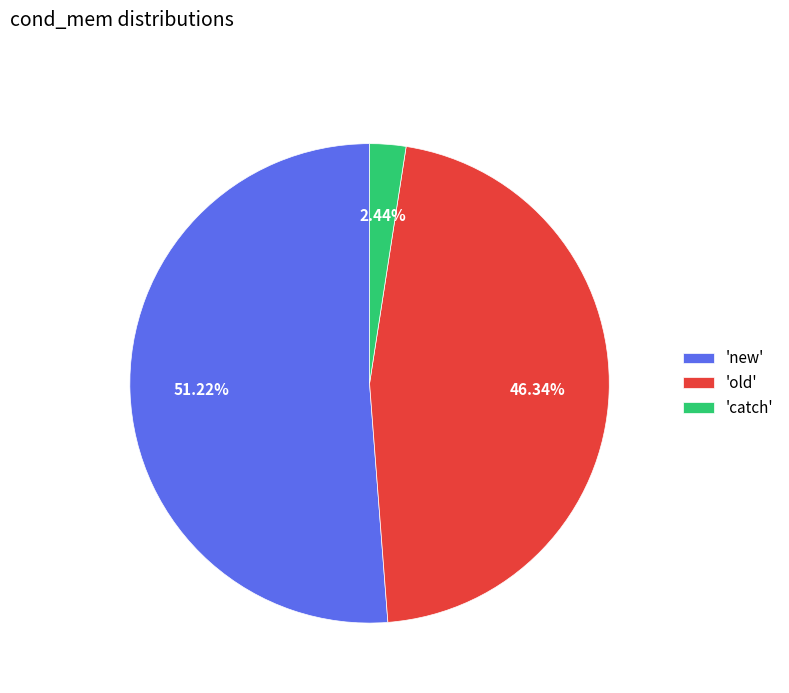

Which has a higher value, 'new' or 'catch'?

'new'